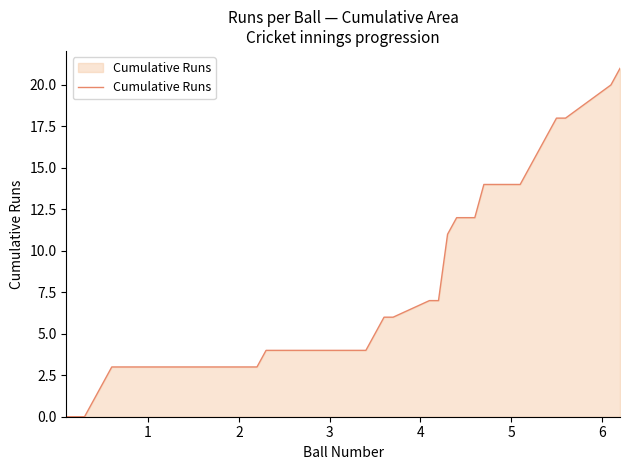

What is the difference between the maximum and minimum values?

21